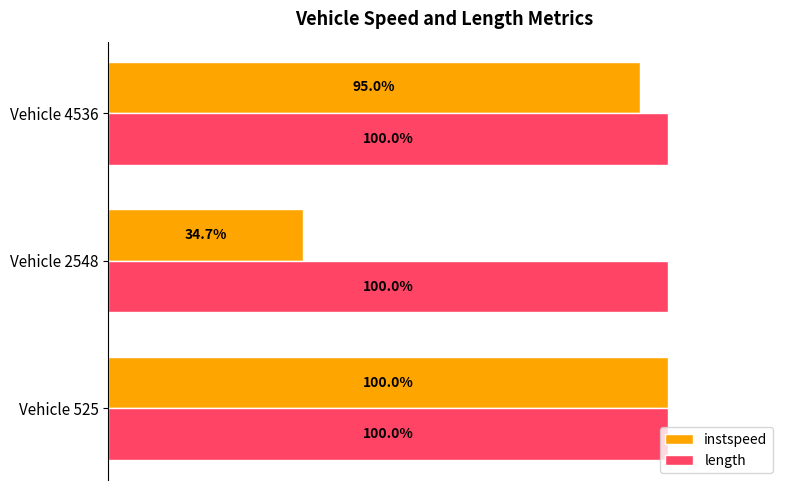

Which category has the lowest value across all series?

Vehicle 2548